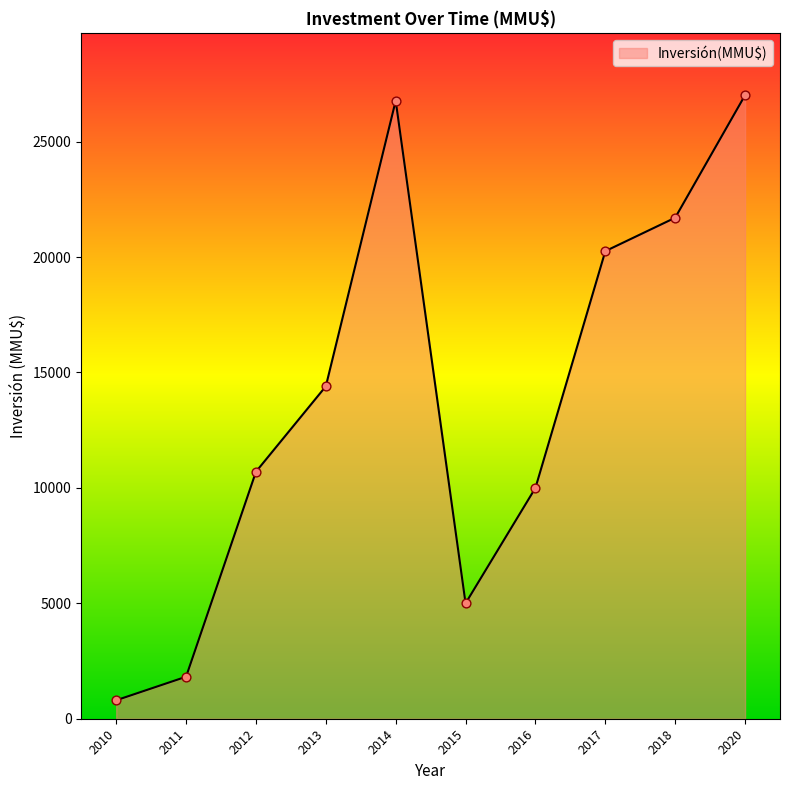

What is the ratio of the value at 2020 to the value at 2014?

1.0